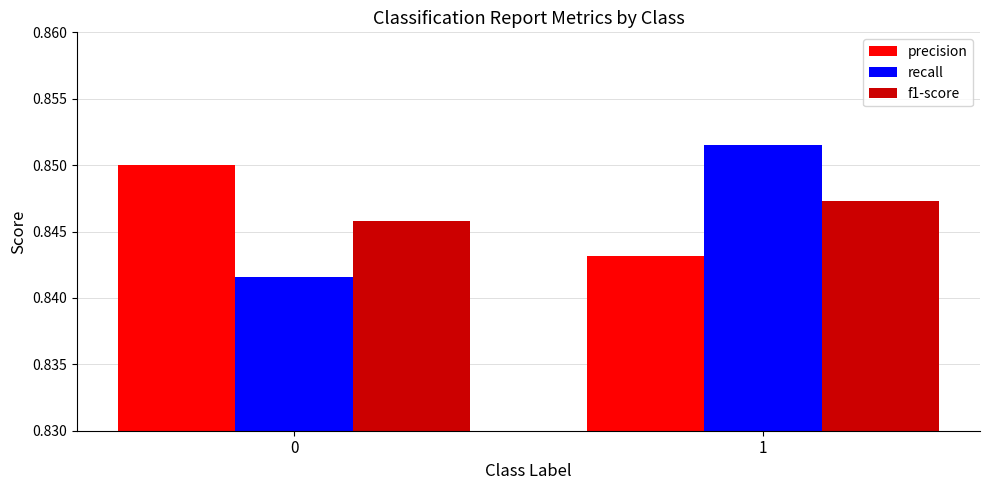

What is the total value across all series at 0?

2.5